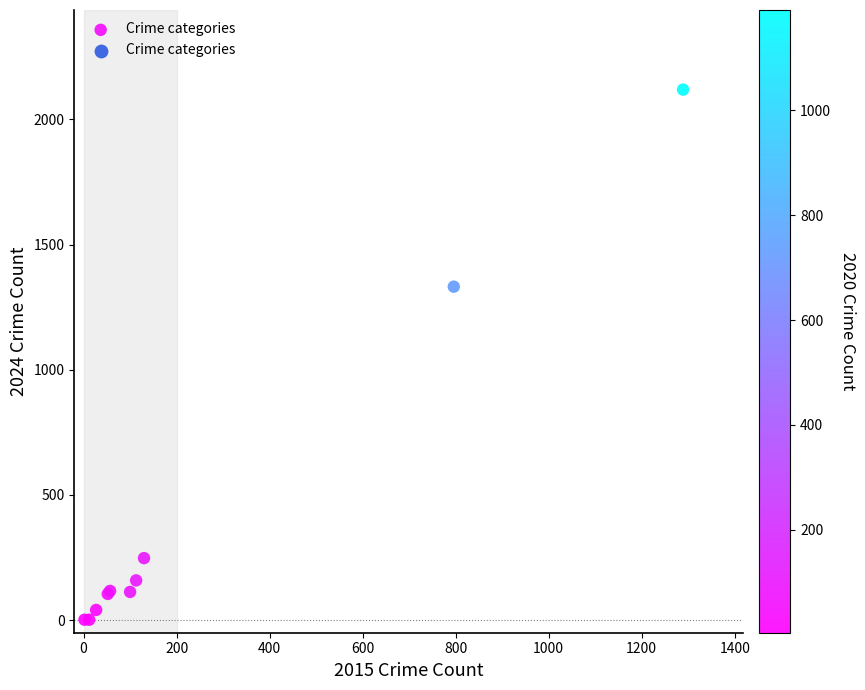

What Y value in the scatter plot is closest to 1060?

1332